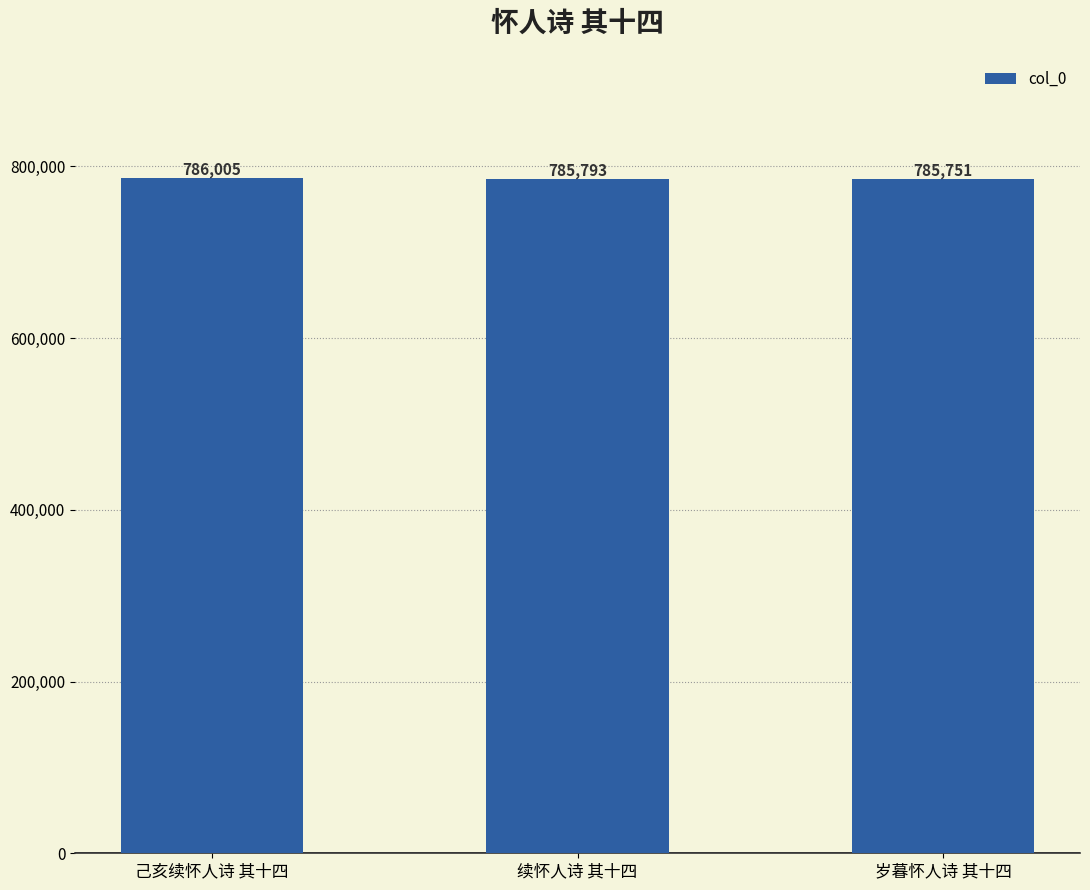

What is the average value?

785850